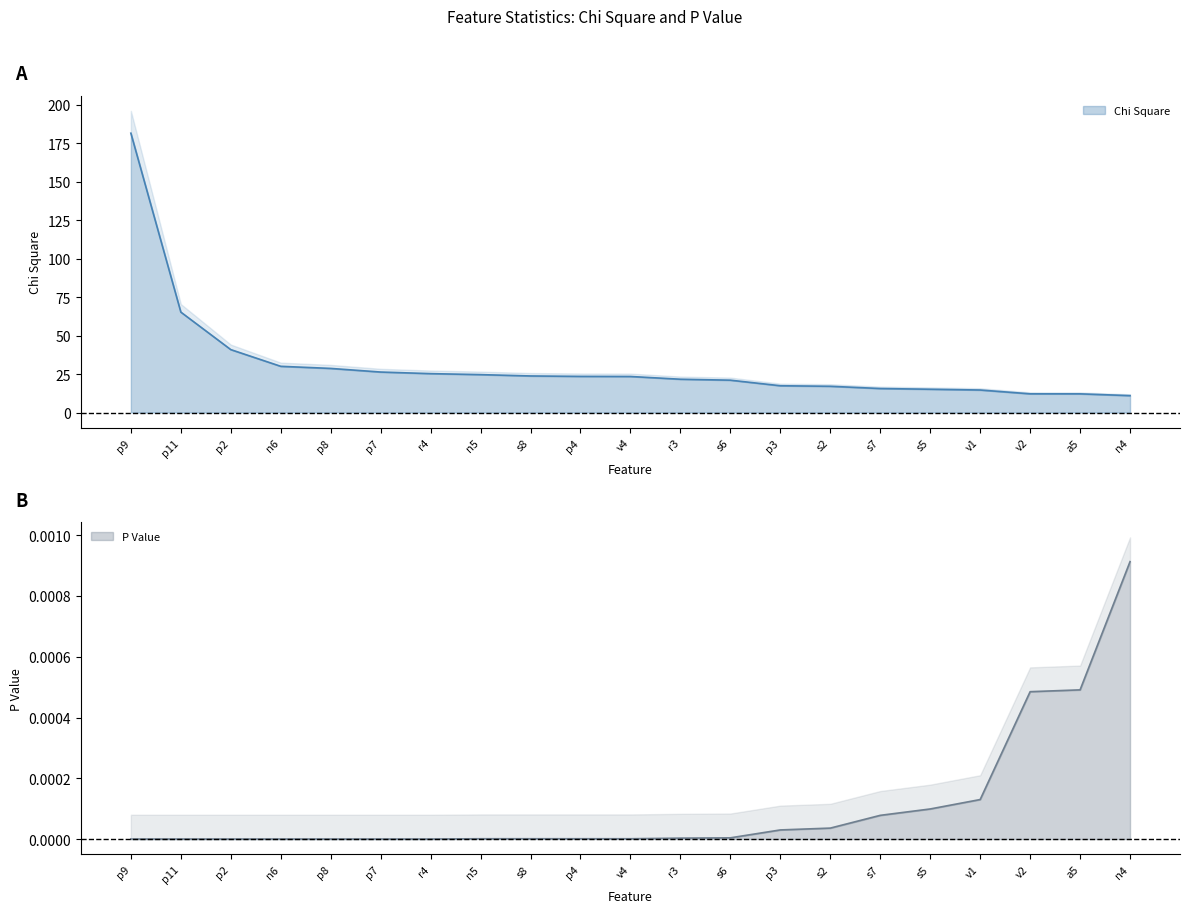

At which category does the chart reach its minimum across all series?

p9